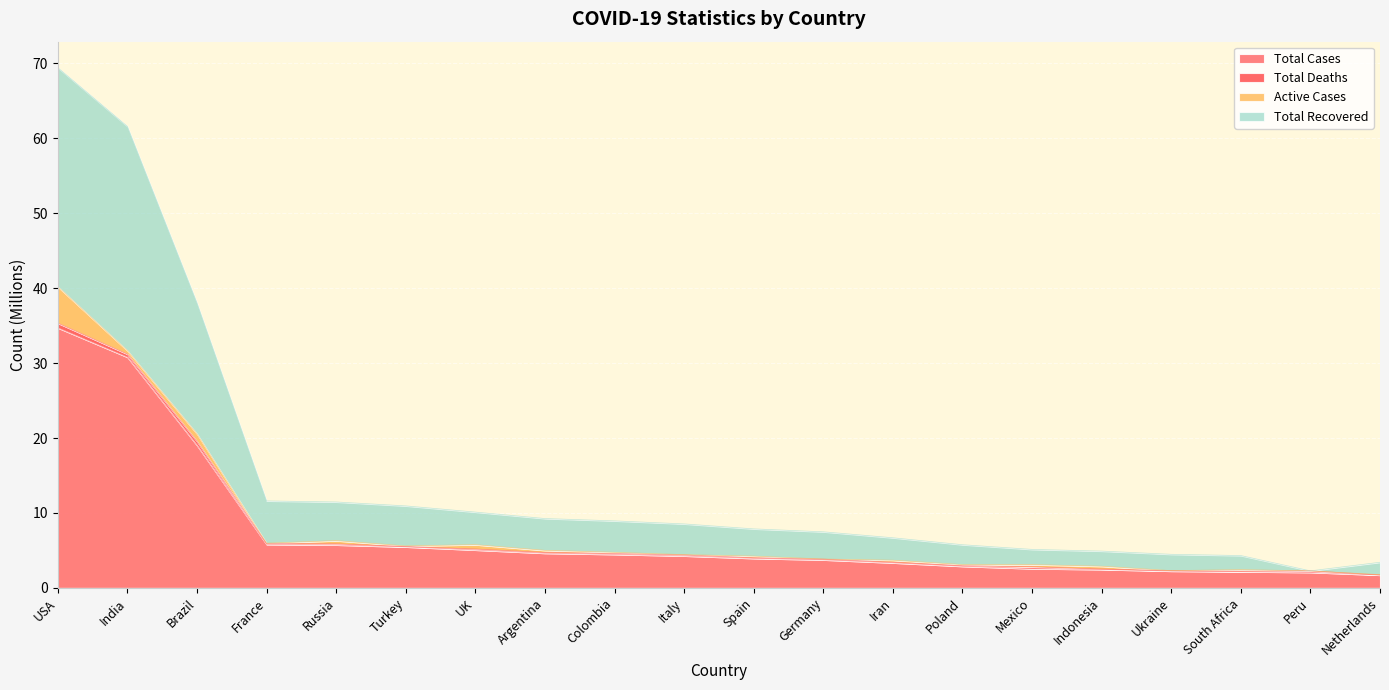

At which label is Total Cases closest to 18?

Brazil